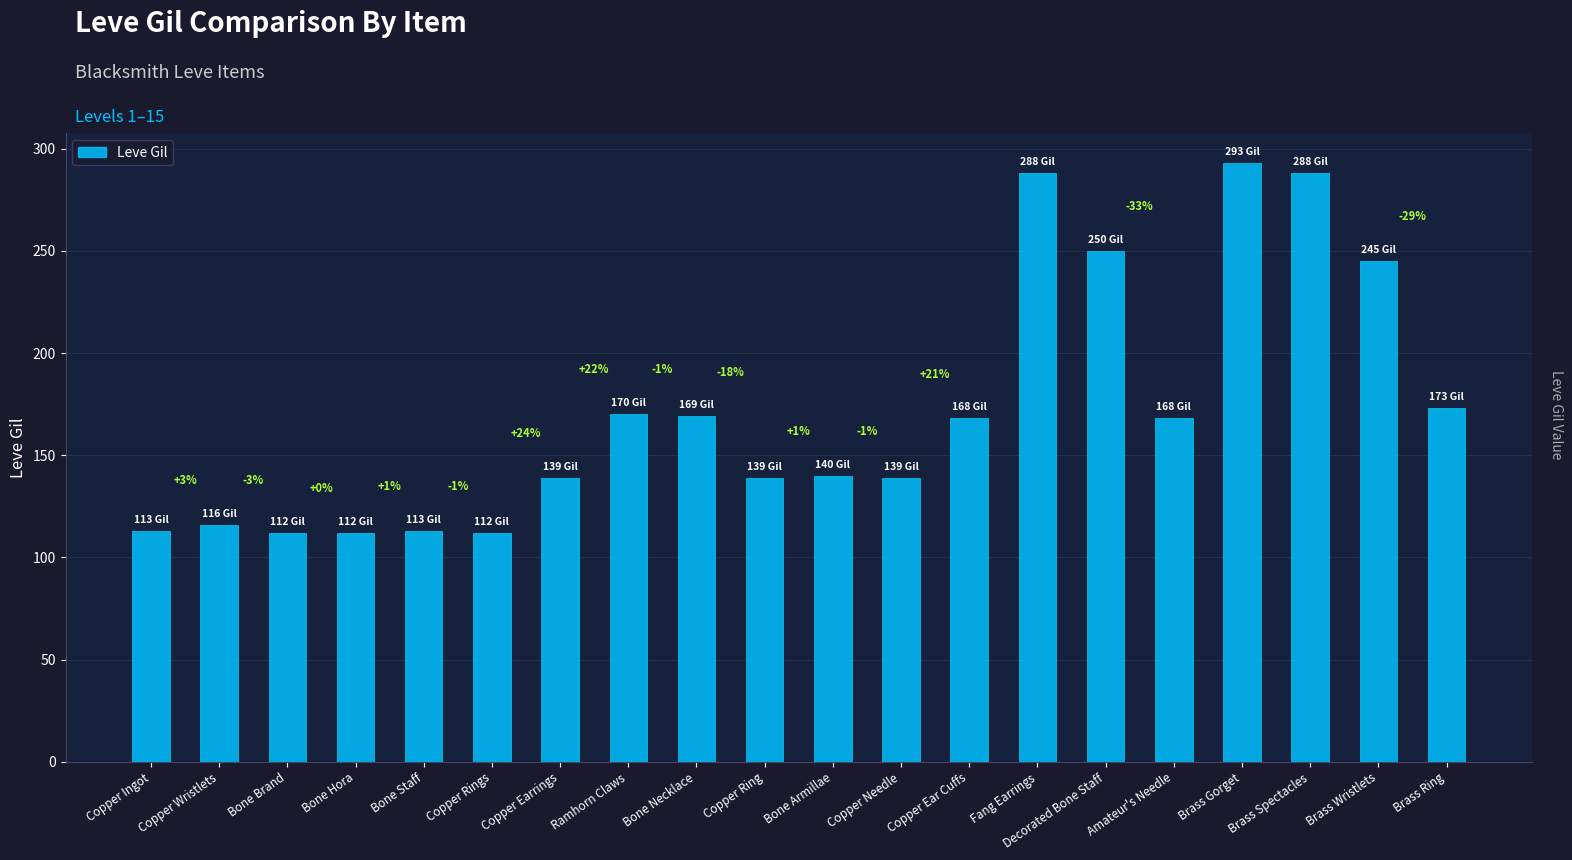

Where does the data first go above 168?

Ramhorn Claws